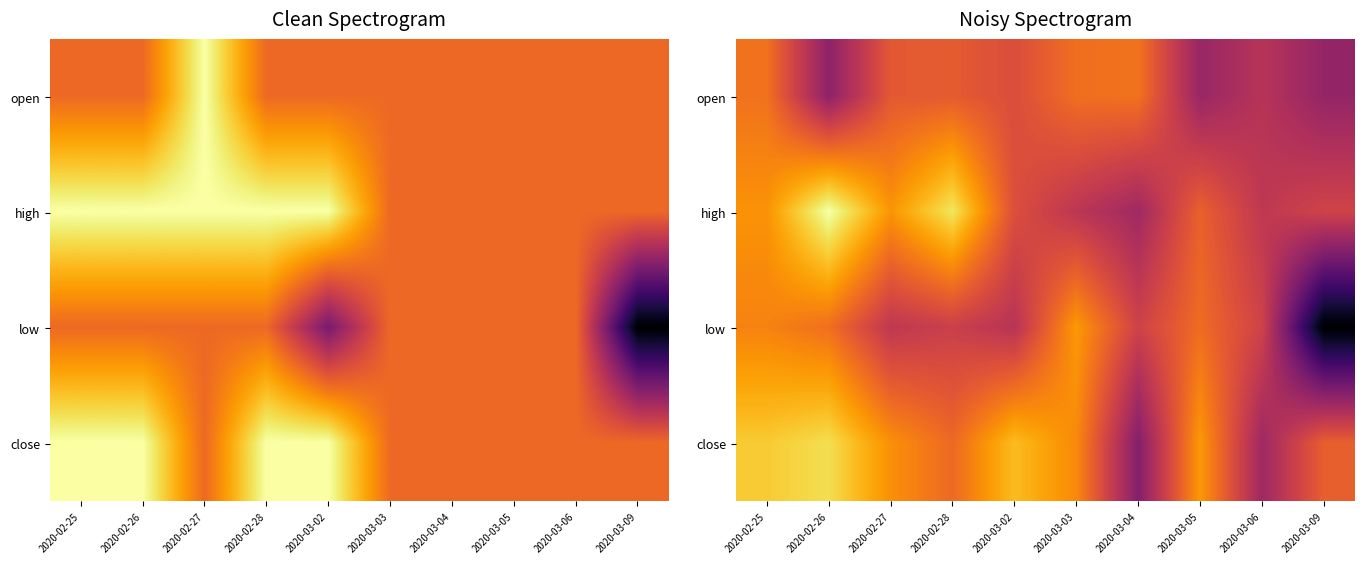

Count the low values in the range 0 to 1.

10